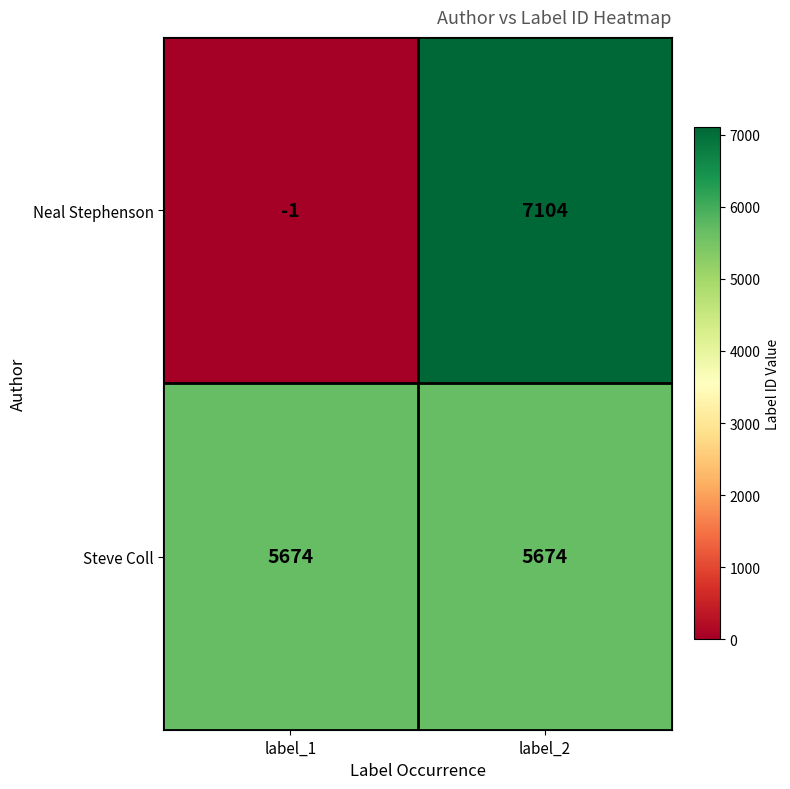

Reading left to right, what are all the values shown in this chart?

Neal Stephenson: label_1=-1	label_2=7104
Steve Coll: label_1=5674	label_2=5674